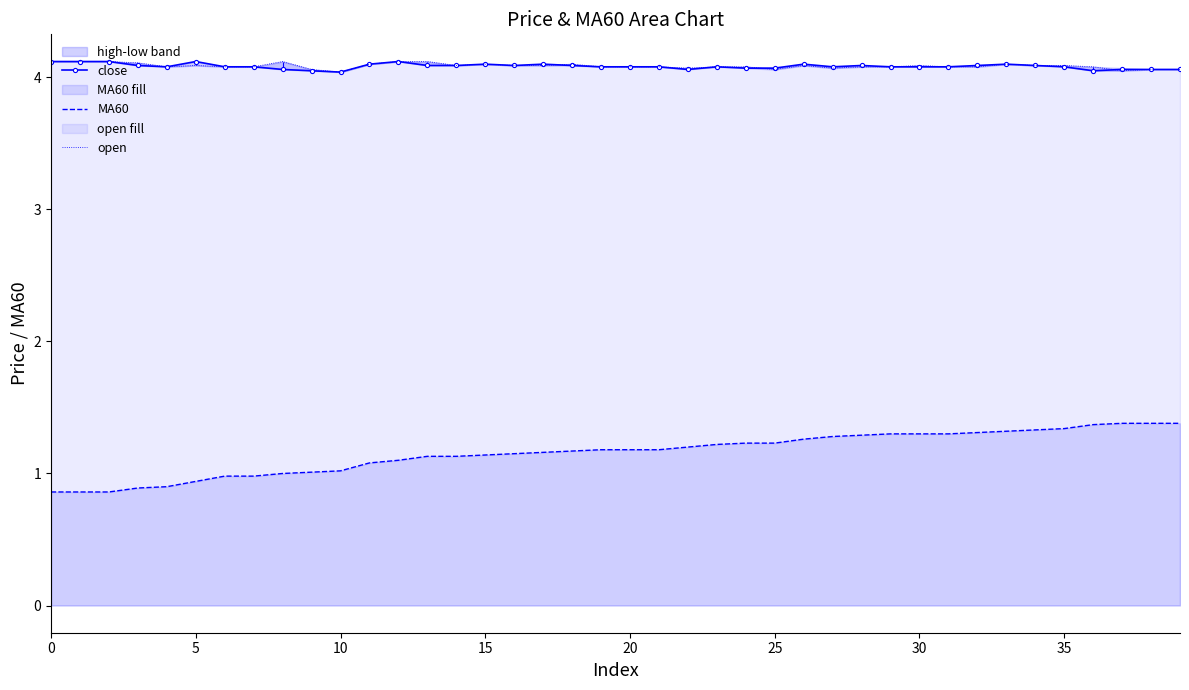

Reading right to left, list all the values displayed in this chart.

close: 4.1	4.1	4.1	4.0	4.1	4.1	4.1	4.1	4.1	4.1	4.1	4.1	4.1	4.1	4.1	4.1	4.1	4.1	4.1	4.1	4.1	4.1	4.1	4.1	4.1	4.1	4.1	4.1	4.1	4.0	4.0	4.1	4.1	4.1	4.1	4.1	4.1	4.1	4.1	4.1
MA60: 1.4	1.4	1.4	1.4	1.3	1.3	1.3	1.3	1.3	1.3	1.3	1.3	1.3	1.3	1.2	1.2	1.2	1.2	1.2	1.2	1.2	1.2	1.2	1.1	1.1	1.1	1.1	1.1	1.1	1.0	1.0	1.0	1.0	1.0	0.9	0.9	0.9	0.9	0.9	0.9
open: 4.1	4.1	4.0	4.1	4.1	4.1	4.1	4.1	4.1	4.1	4.1	4.1	4.1	4.1	4.1	4.1	4.1	4.1	4.1	4.1	4.1	4.1	4.1	4.1	4.1	4.1	4.1	4.1	4.1	4.0	4.1	4.1	4.1	4.1	4.1	4.1	4.1	4.1	4.1	4.1